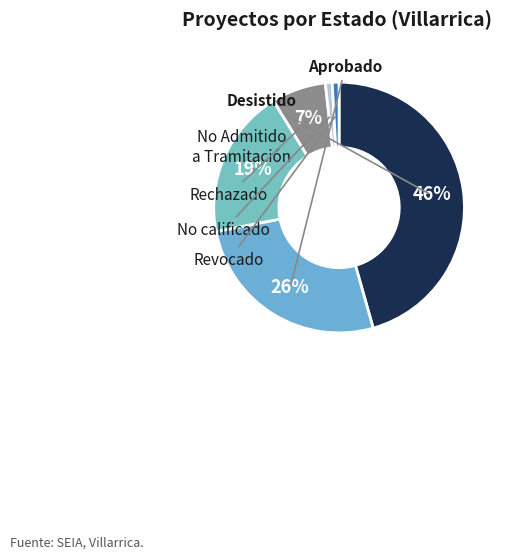

To the nearest percent, what portion does Revocado represent?

1%